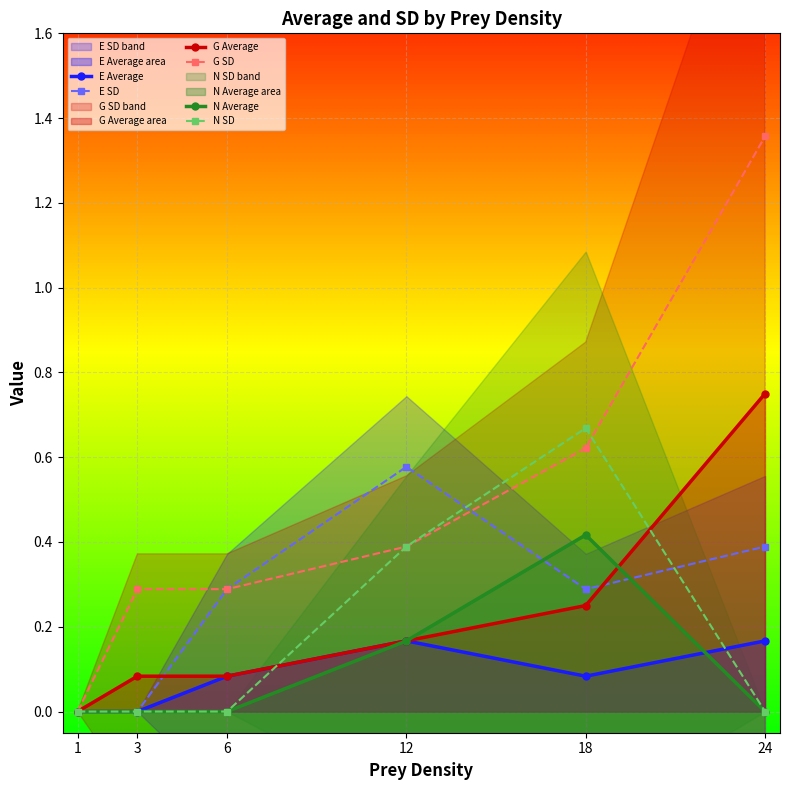

Between which two adjacent categories do E SD and G SD first intersect?

12 and 18